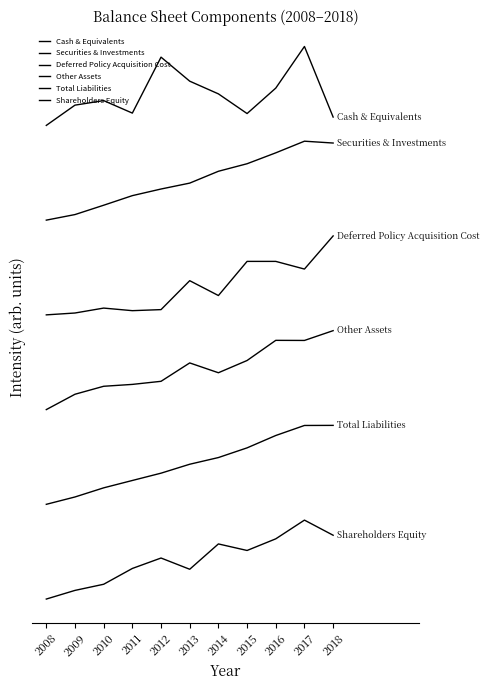

At which category does the chart reach its peak across all series?

2017